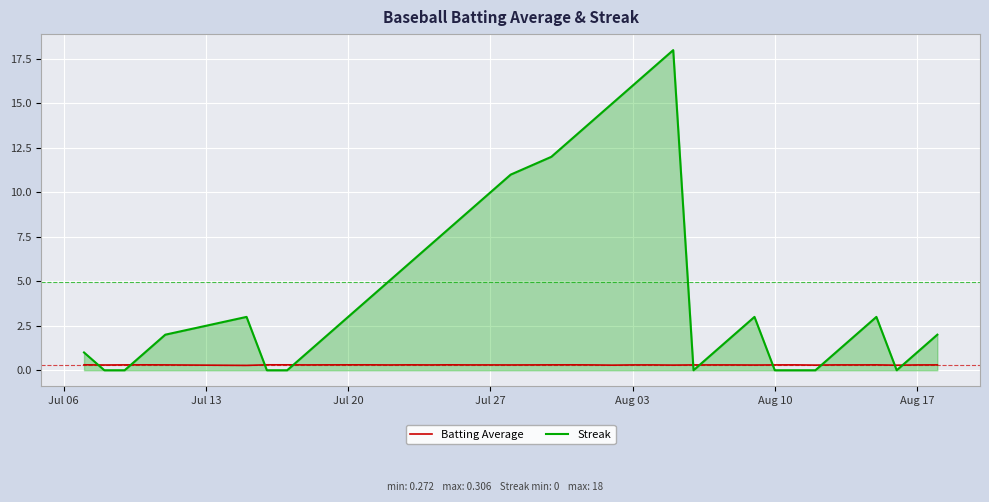

Which series has the largest total across all categories?

Streak